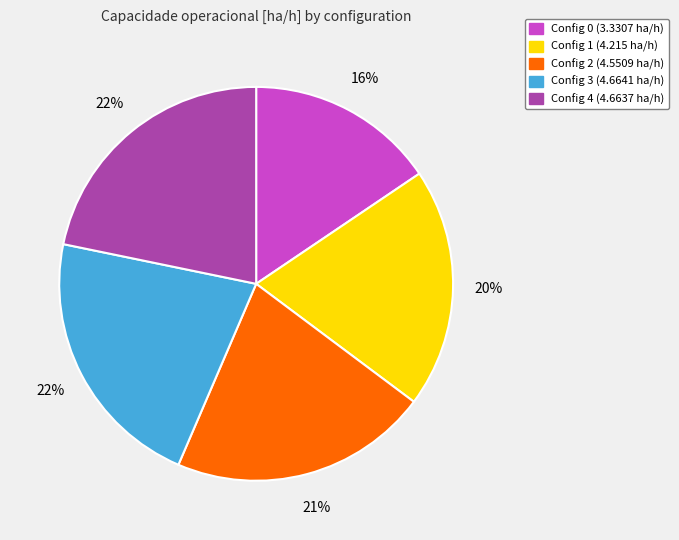

How many segments does this pie chart have?

5